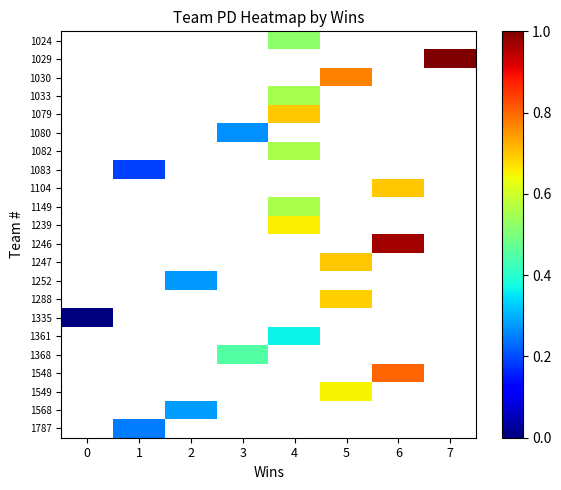

Which has a higher value, 1 or 4?

4